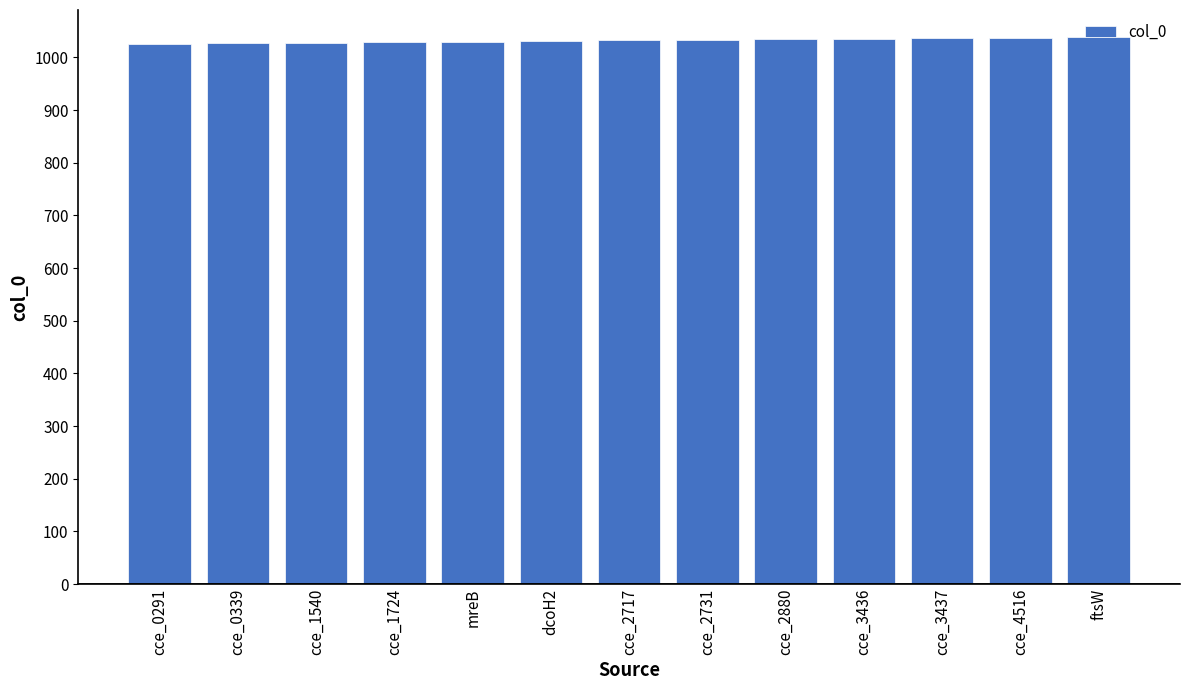

What is the smallest value displayed?

1026